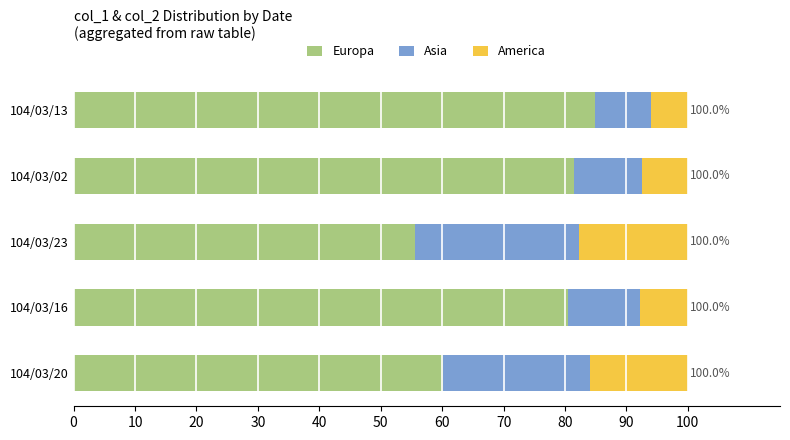

What is the difference between the maximum and minimum values in the Europa series?

29.2